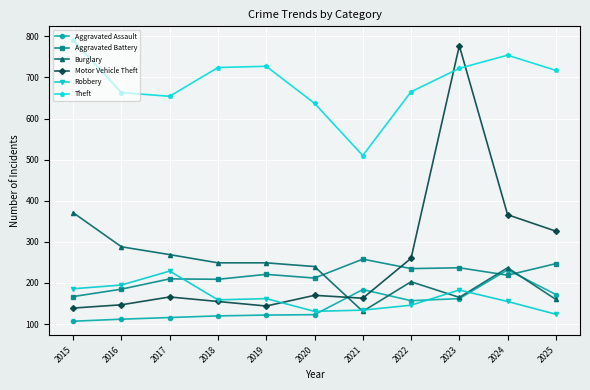

At which label is Motor Vehicle Theft closest to 458?

2024